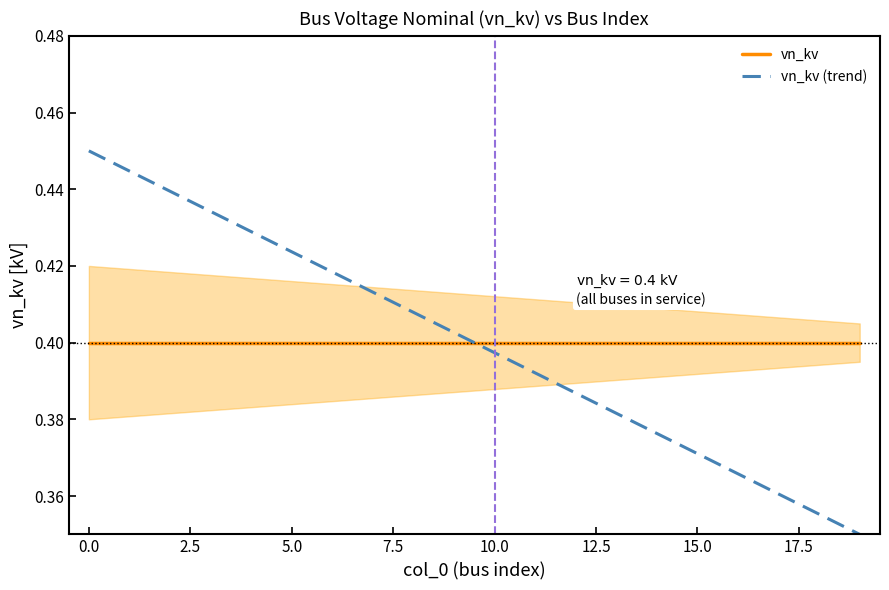

At which label does vn_kv (trend) reach its peak?

0.0